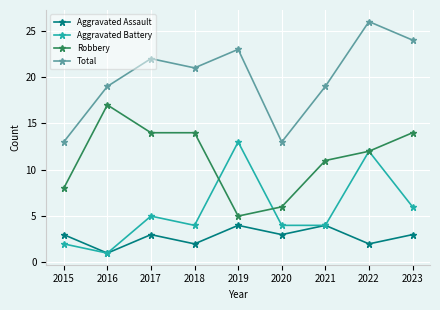

List the series in order of their peak value, lowest first.

Aggravated Assault, Aggravated Battery, Robbery, Total